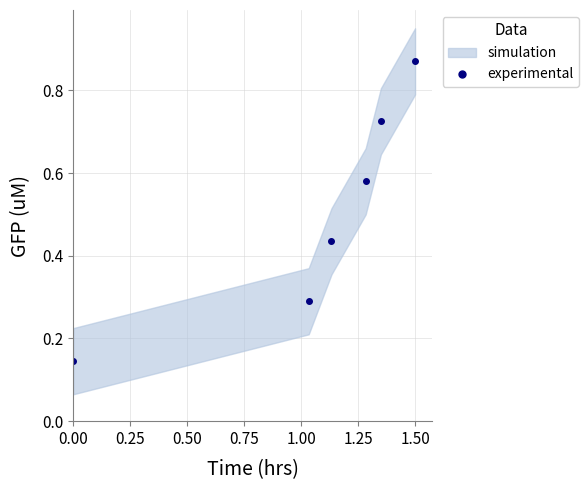

Between 0.75 and 0.25, which is larger?

0.75